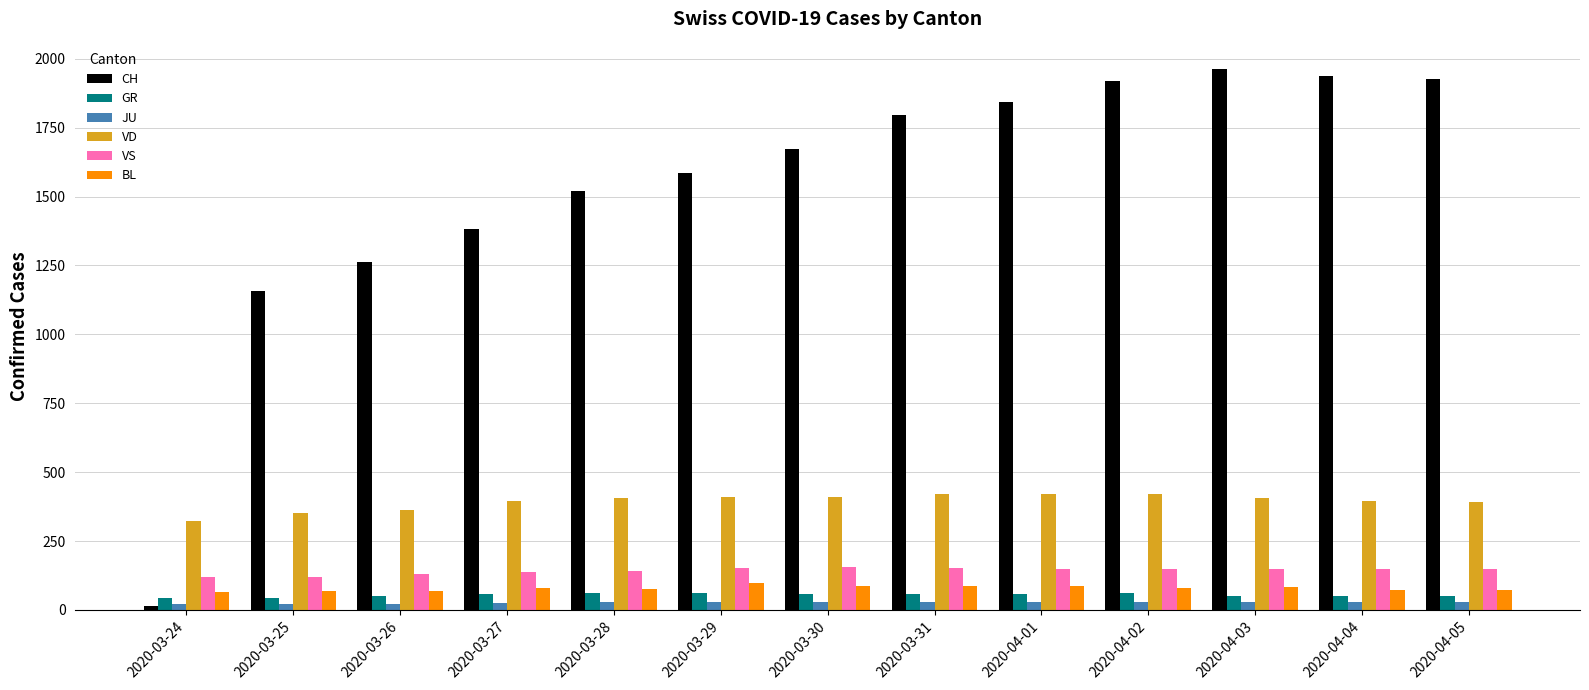

Between 2020-03-24 and 2020-04-03, which series saw the biggest shift?

CH